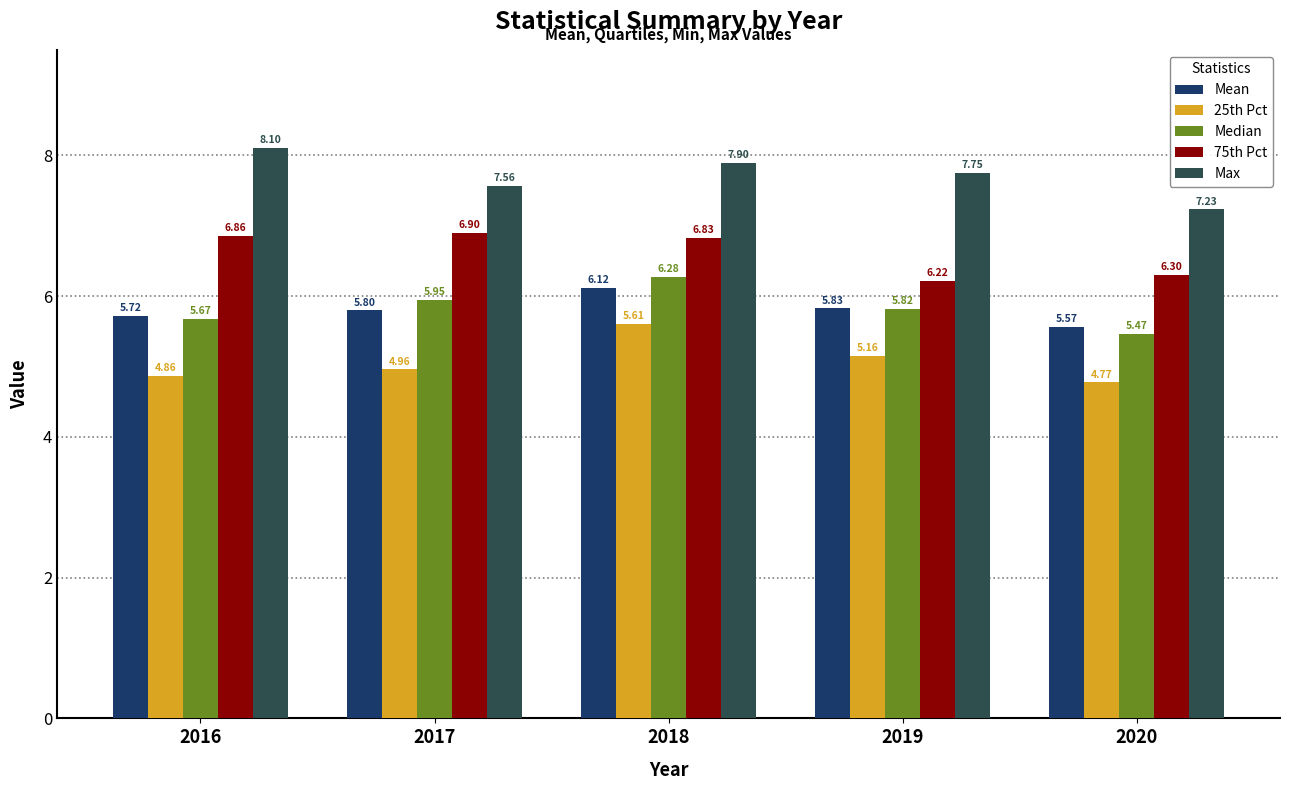

What is the average value of the 75th Pct series?

6.6